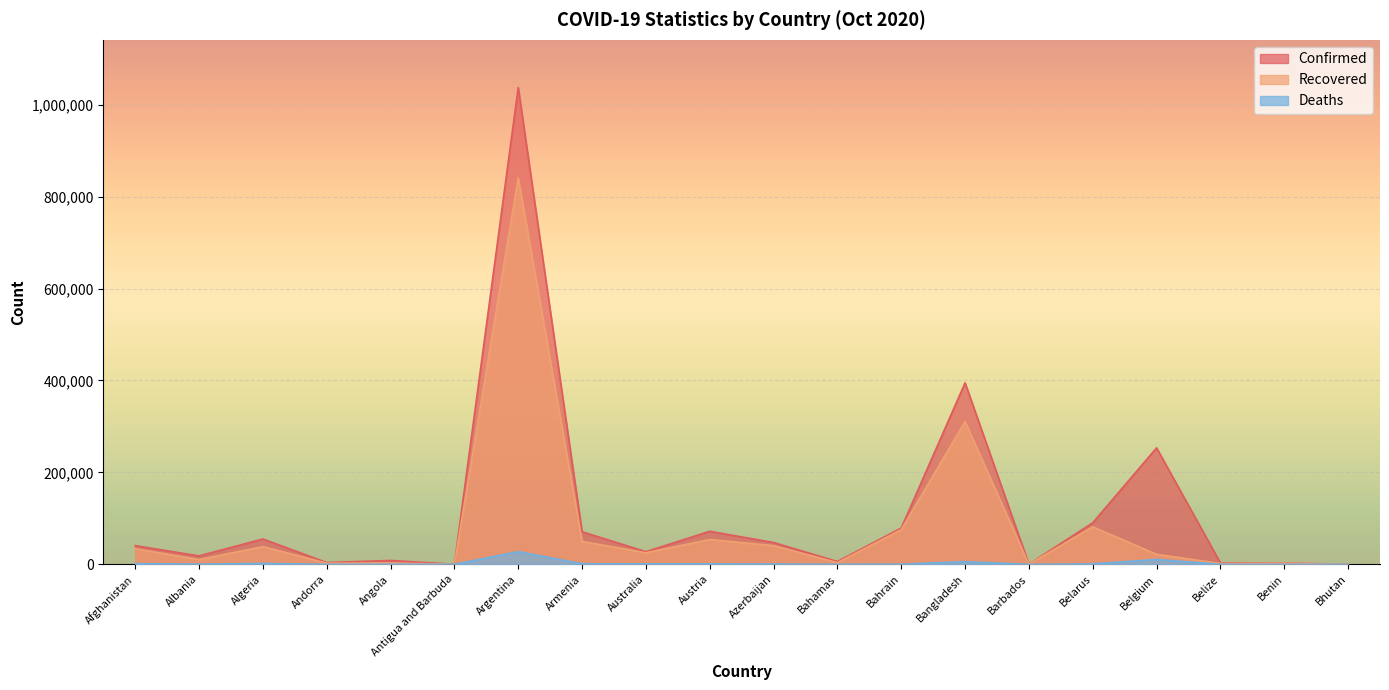

Where is Deaths nearest to the value 13759?

Belgium